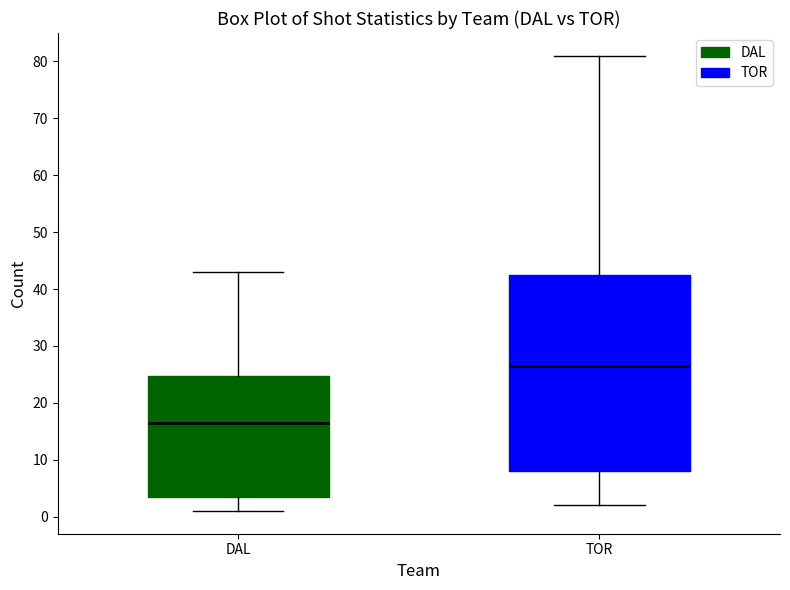

Reading left to right, transcribe this box plot: for each box, give where its median line is, the range the box spans, and where its two whiskers end, as read against the y-axis. The values are not printed on the chart, so give them approximately, as read against the axis.

DAL: median 17, box 4 to 25, whiskers 1 to 43
TOR: median 27, box 8 to 43, whiskers 2 to 81